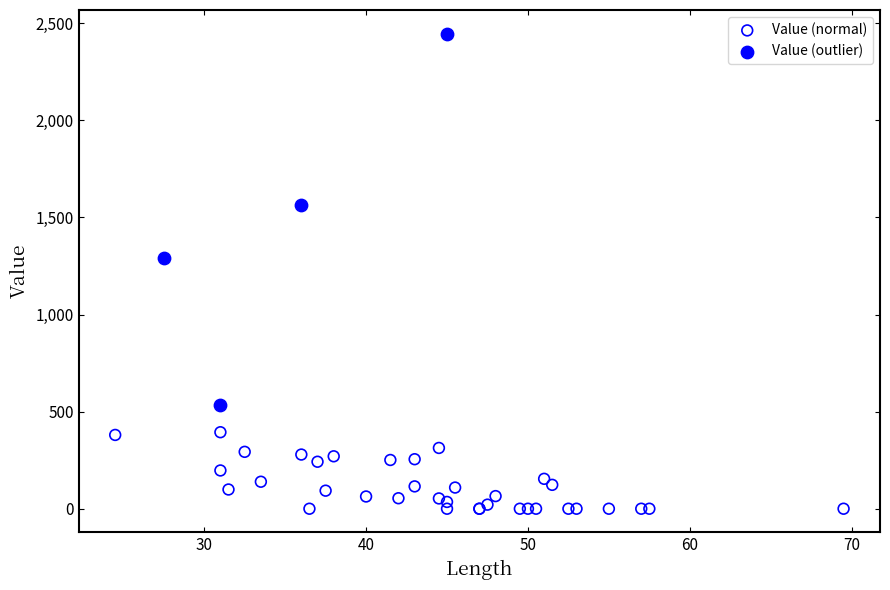

Which series has the largest Y range (max minus min)?

Value (outlier)